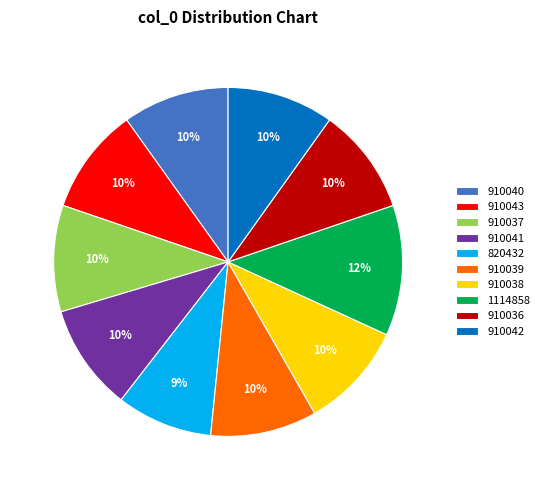

Approximately how many times larger is the value at 910041 compared to 910037?

1.0